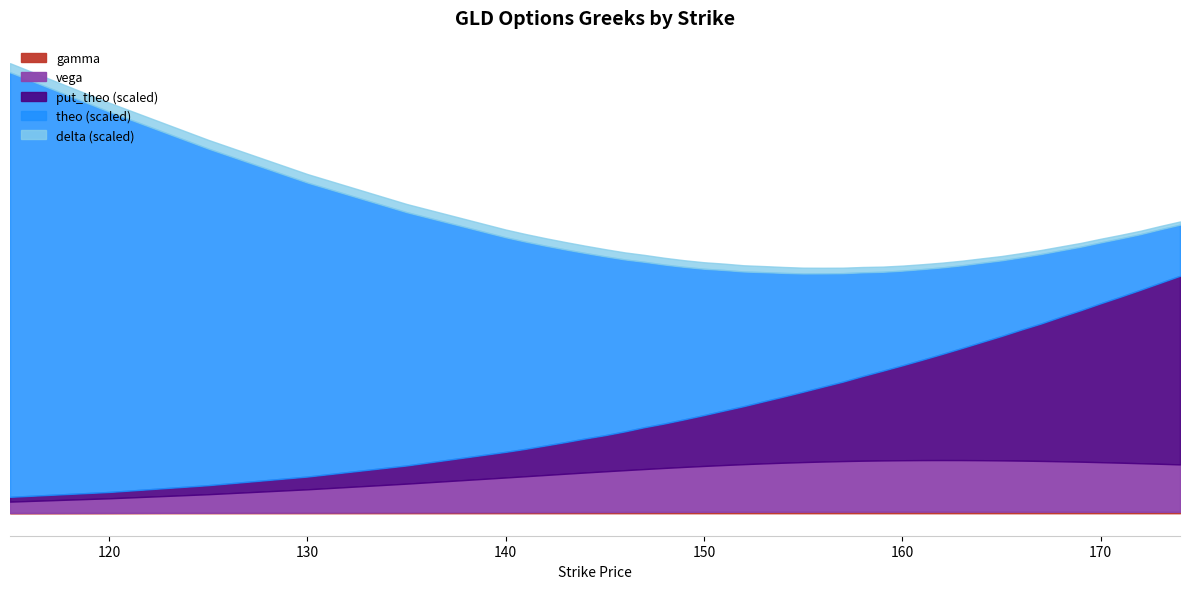

True or false: gamma and vega intersect in this chart.

False